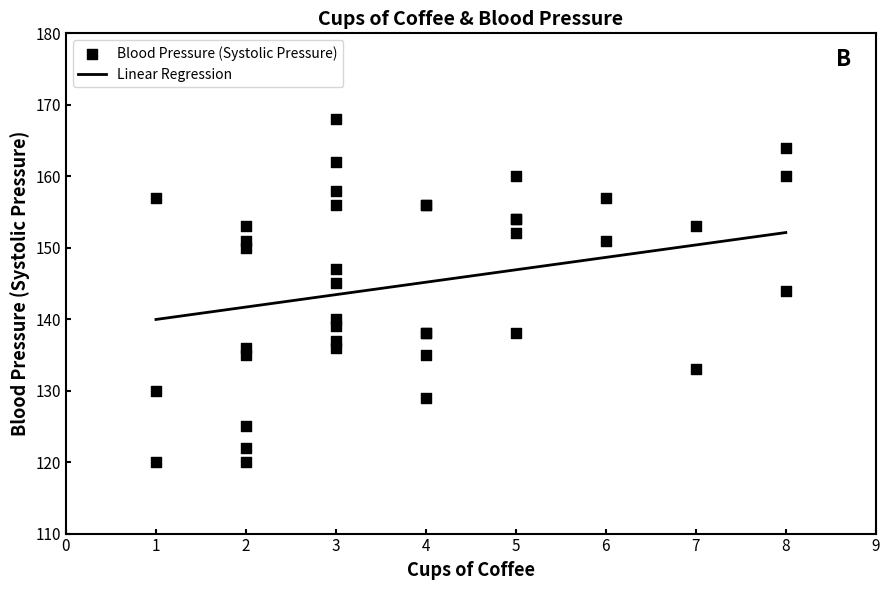

What is the highest value of the Linear Regression series?

152.1